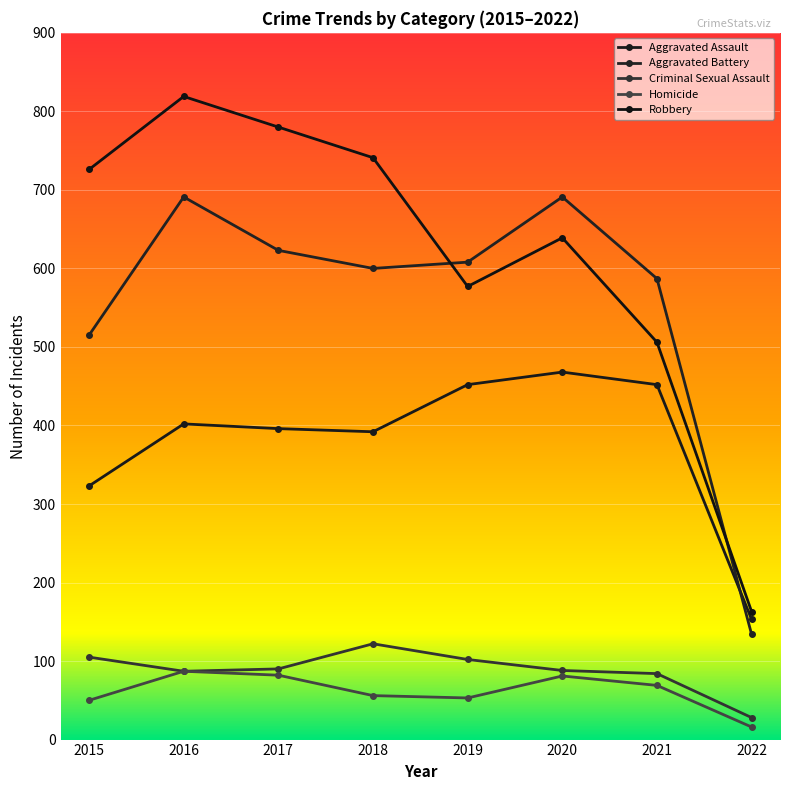

At which category is the sum across all series the highest?

2016